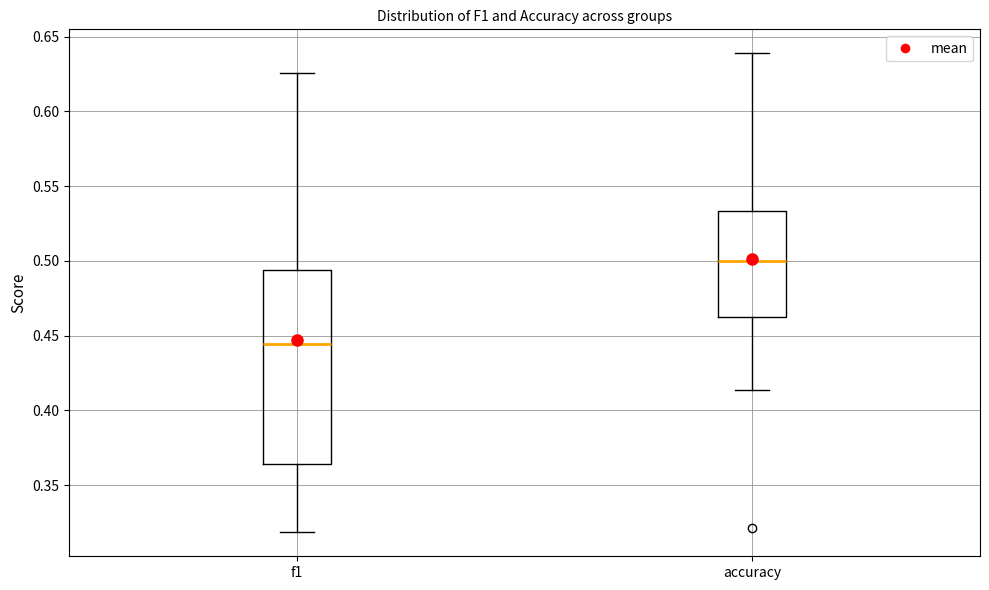

Comparing the boxes themselves (not the whiskers), which one is the tallest?

f1